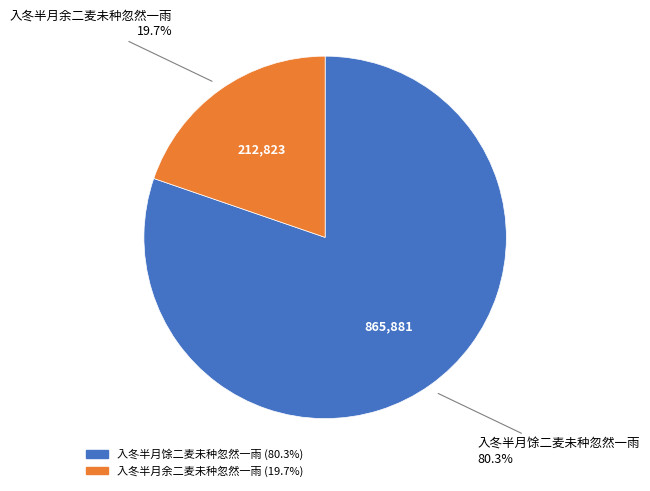

What is the ratio of the value at 入冬半月馀二麦未种忽然一雨 to the value at 入冬半月余二麦未种忽然一雨?

4.1